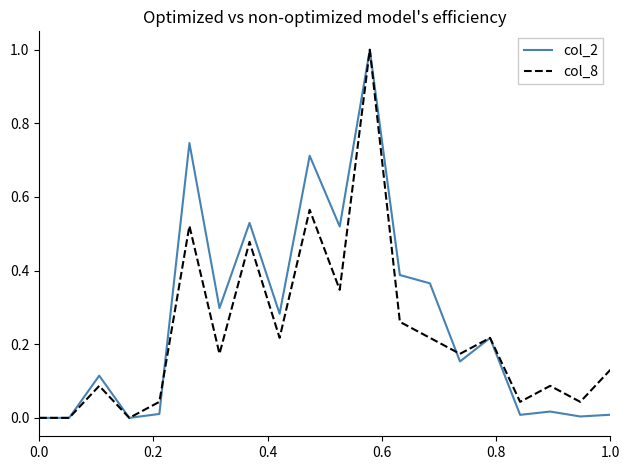

What is the maximum value shown in the chart?

1.0